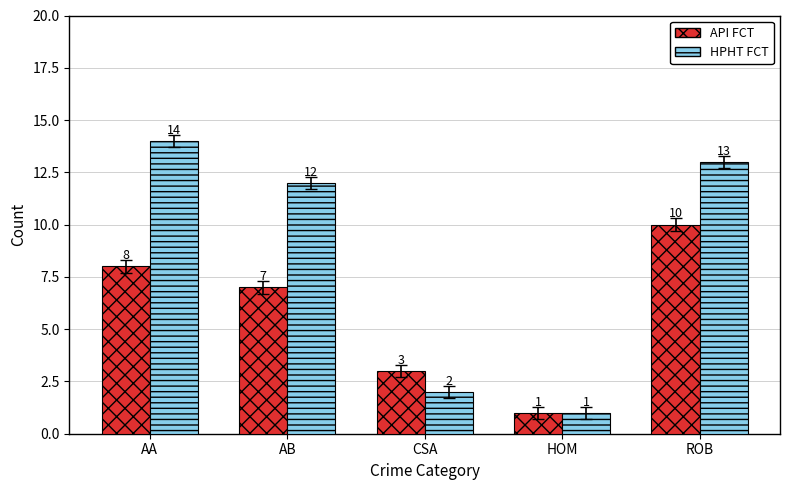

What is the sum of the HPHT FCT values at AA and HOM?

15